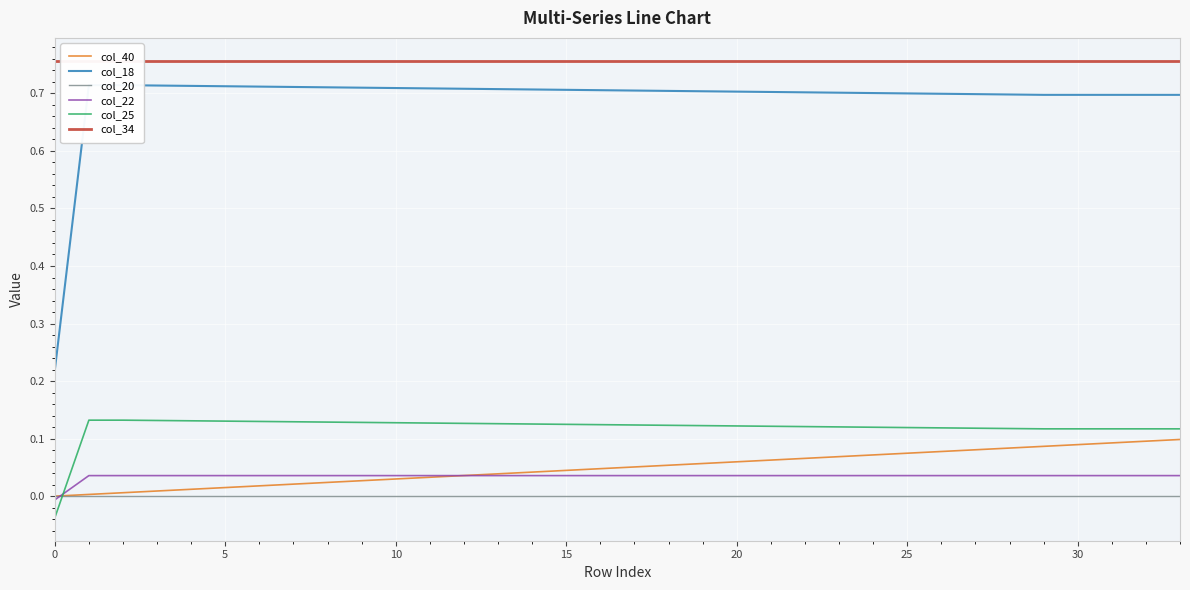

Reading left to right, what are all the values shown in this chart?

col_40: 0.0	0.0	0.0	0.0	0.0	0.0	0.0	0.0	0.0	0.0	0.0	0.0	0.0	0.0	0.0	0.0	0.0	0.1	0.1	0.1	0.1	0.1	0.1	0.1	0.1	0.1	0.1	0.1	0.1	0.1	0.1	0.1	0.1	0.1
col_18: 0.2	0.7	0.7	0.7	0.7	0.7	0.7	0.7	0.7	0.7	0.7	0.7	0.7	0.7	0.7	0.7	0.7	0.7	0.7	0.7	0.7	0.7	0.7	0.7	0.7	0.7	0.7	0.7	0.7	0.7	0.7	0.7	0.7	0.7
col_20: -0.0	-0.0	-0.0	-0.0	-0.0	-0.0	-0.0	-0.0	-0.0	-0.0	-0.0	-0.0	-0.0	-0.0	-0.0	-0.0	-0.0	-0.0	-0.0	-0.0	-0.0	-0.0	-0.0	-0.0	-0.0	-0.0	-0.0	-0.0	-0.0	-0.0	-0.0	-0.0	-0.0	-0.0
col_22: -0.0	0.0	0.0	0.0	0.0	0.0	0.0	0.0	0.0	0.0	0.0	0.0	0.0	0.0	0.0	0.0	0.0	0.0	0.0	0.0	0.0	0.0	0.0	0.0	0.0	0.0	0.0	0.0	0.0	0.0	0.0	0.0	0.0	0.0
col_25: -0.0	0.1	0.1	0.1	0.1	0.1	0.1	0.1	0.1	0.1	0.1	0.1	0.1	0.1	0.1	0.1	0.1	0.1	0.1	0.1	0.1	0.1	0.1	0.1	0.1	0.1	0.1	0.1	0.1	0.1	0.1	0.1	0.1	0.1
col_34: 0.8	0.8	0.8	0.8	0.8	0.8	0.8	0.8	0.8	0.8	0.8	0.8	0.8	0.8	0.8	0.8	0.8	0.8	0.8	0.8	0.8	0.8	0.8	0.8	0.8	0.8	0.8	0.8	0.8	0.8	0.8	0.8	0.8	0.8